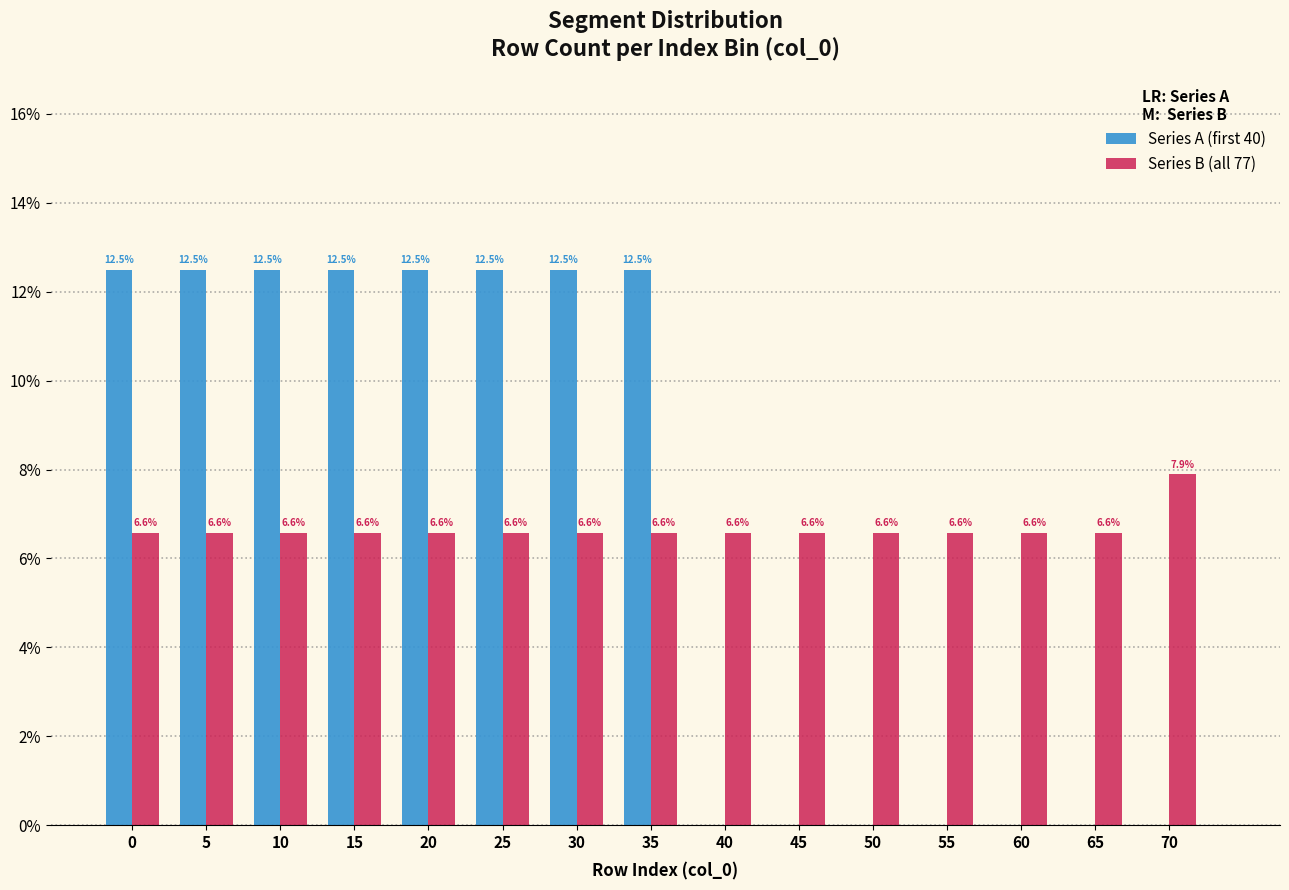

Reading left to right, list all the values displayed in this chart.

Series A (first 40): 0=12.5	5=12.5	10=12.5	15=12.5	20=12.5	25=12.5	30=12.5	35=12.5	40=0.0	45=0.0	50=0.0	55=0.0	60=0.0	65=0.0	70=0.0
Series B (all 77): 0=6.6	5=6.6	10=6.6	15=6.6	20=6.6	25=6.6	30=6.6	35=6.6	40=6.6	45=6.6	50=6.6	55=6.6	60=6.6	65=6.6	70=7.9